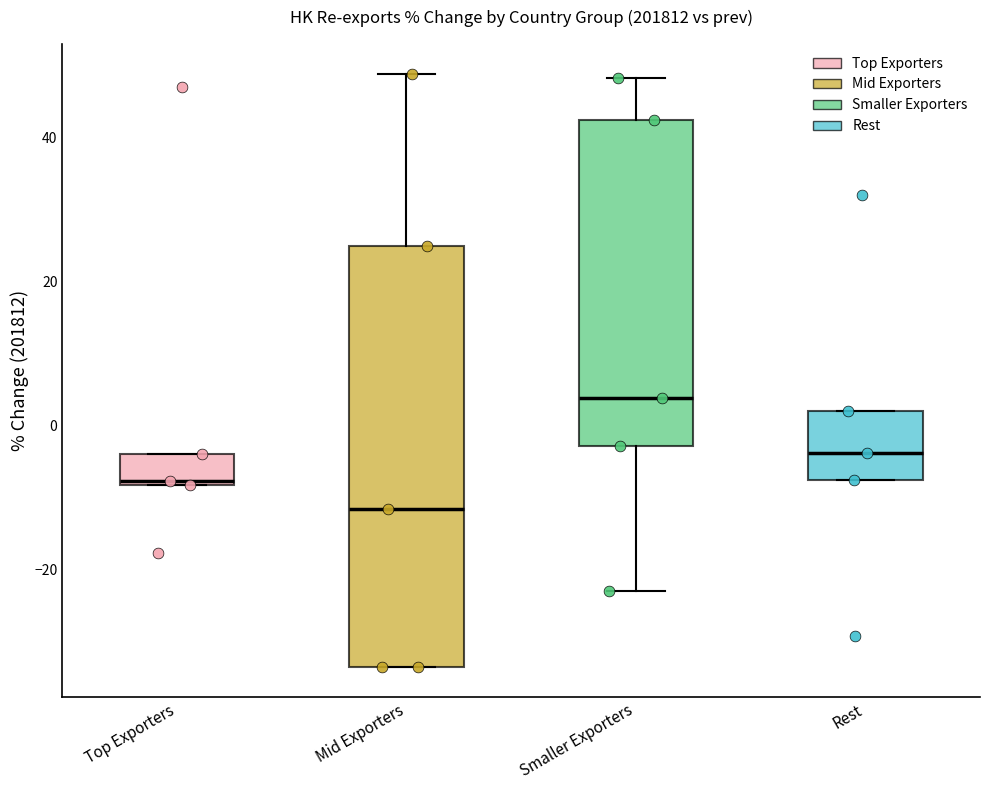

Which box is the tallest, from its lower edge to its upper edge?

Mid Exporters